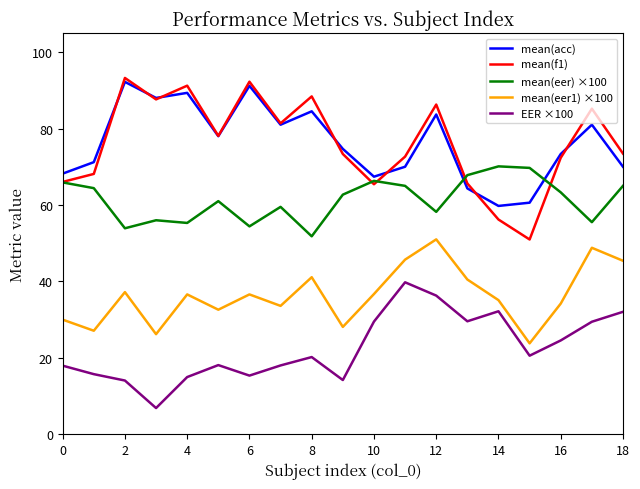

True or false: mean(eer) ×100 has a value of 37.5 at 16.

False